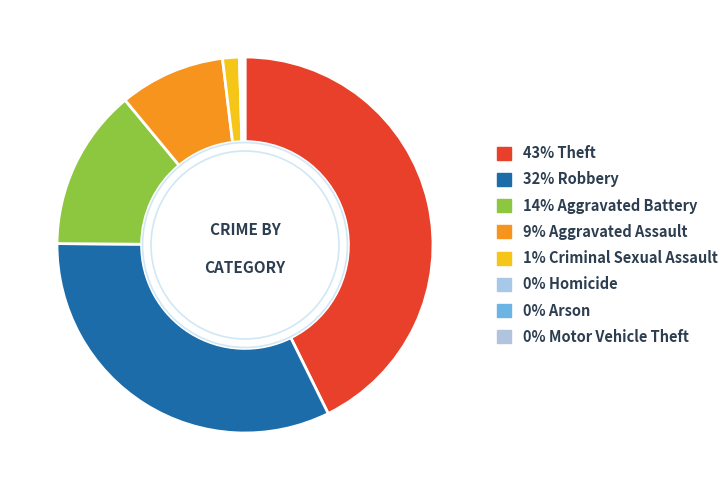

Count the number of slices in the pie.

8